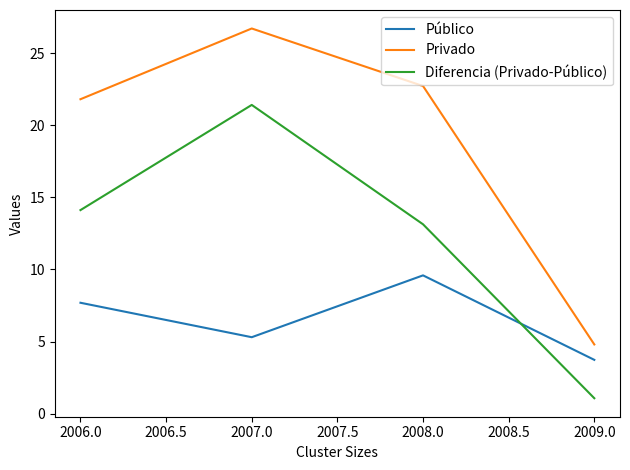

Is this an area chart (filled region under the line)?

No